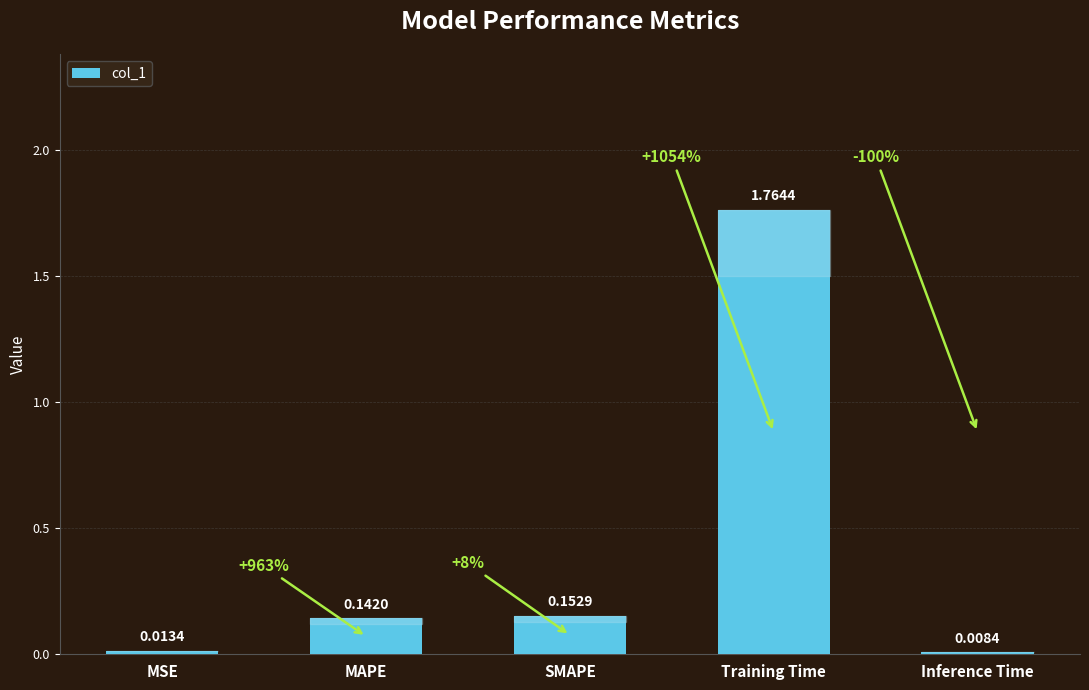

What is the average value?

0.4